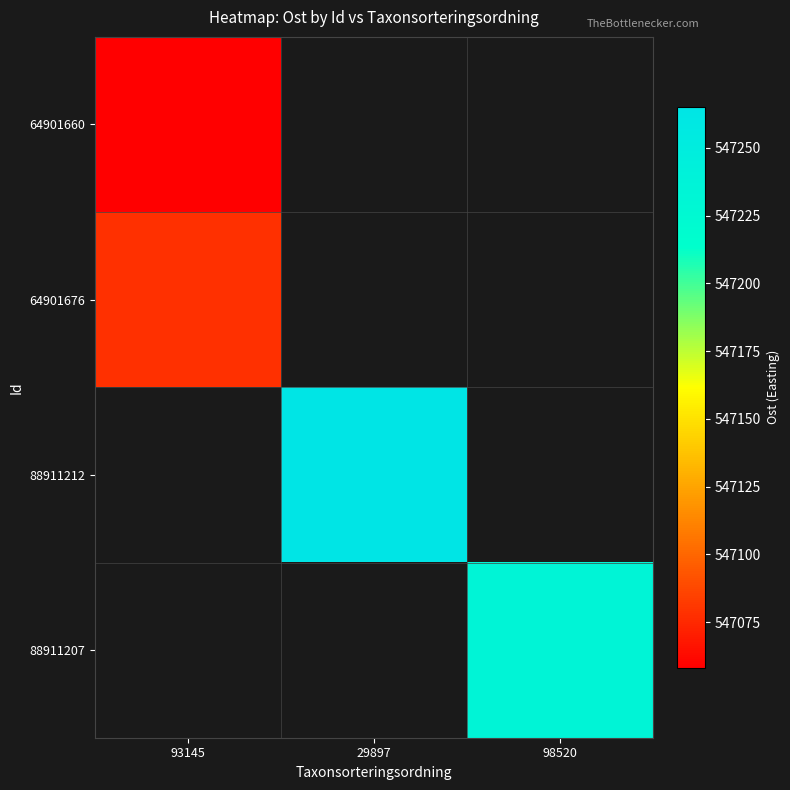

How many values in 64901660 are above zero?

1